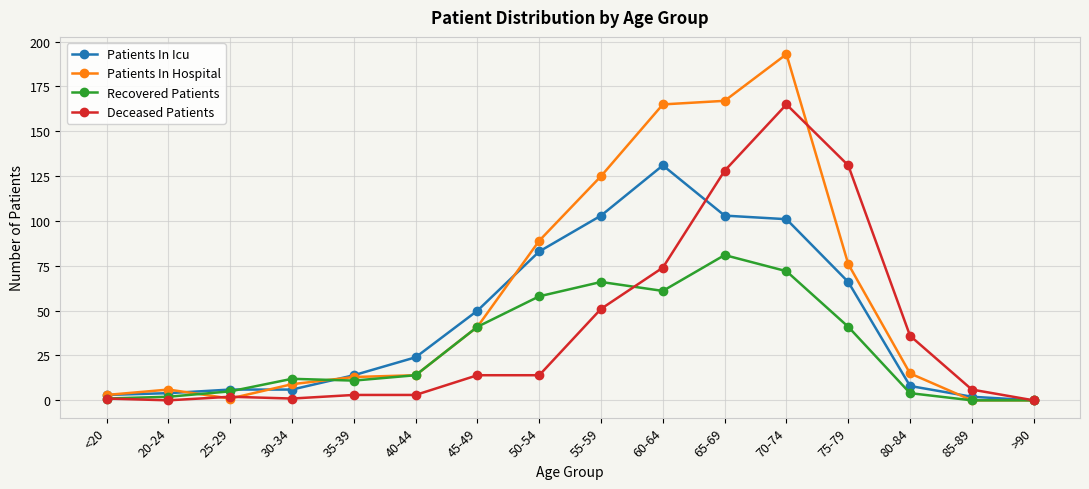

Which series has the widest spread of values?

Patients In Hospital